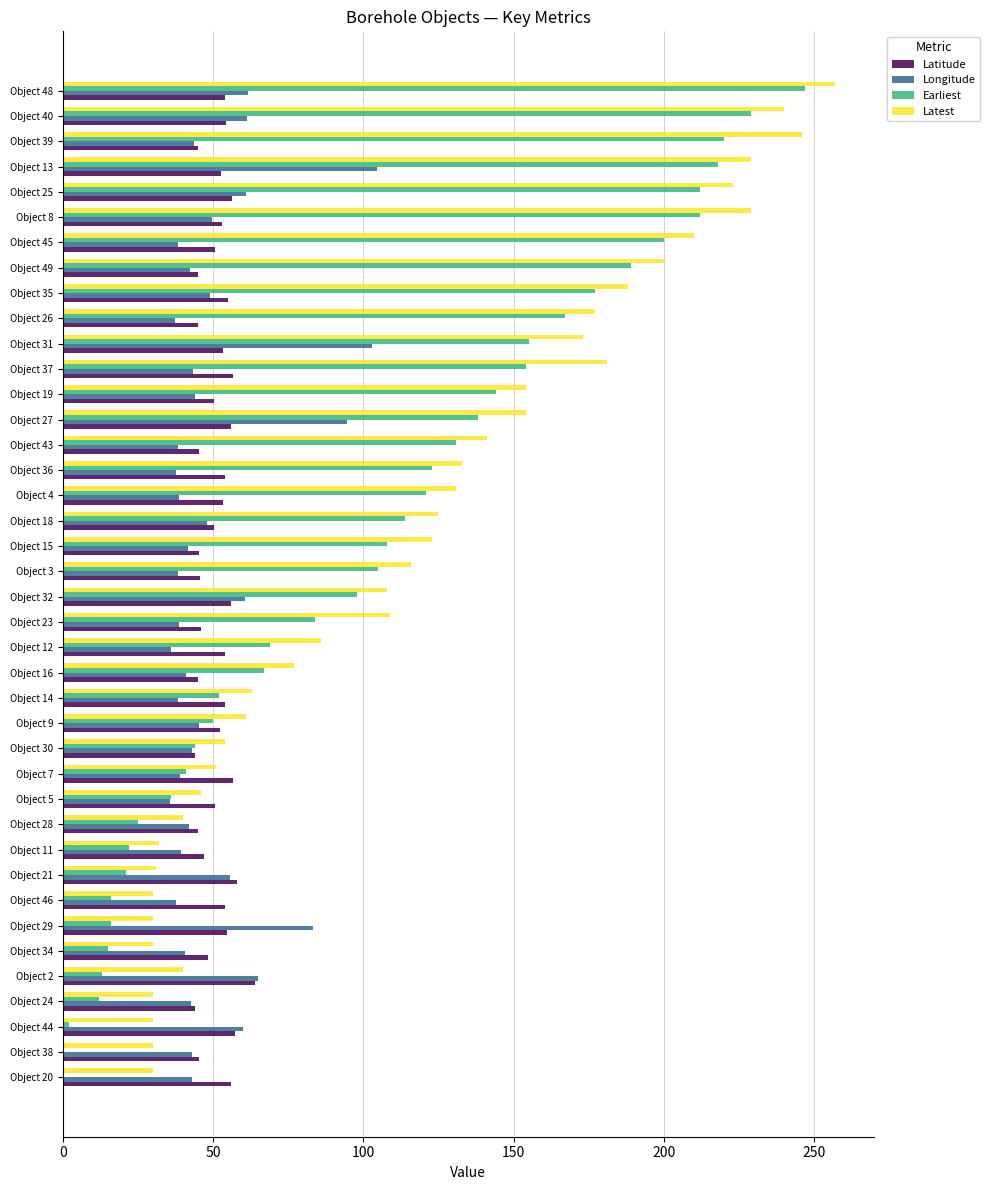

Which series has the largest total across all categories?

Latest